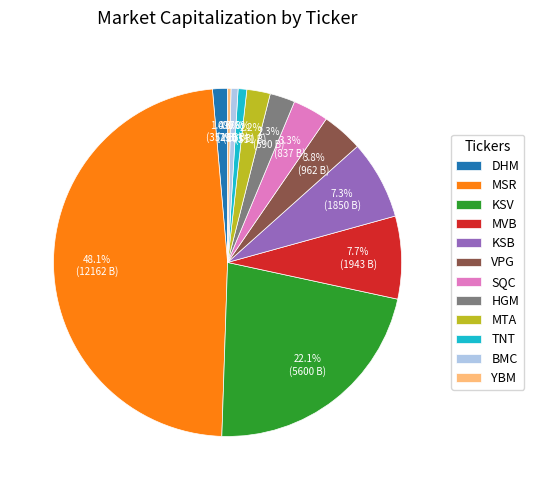

Does MTA account for over 50% of the chart?

No